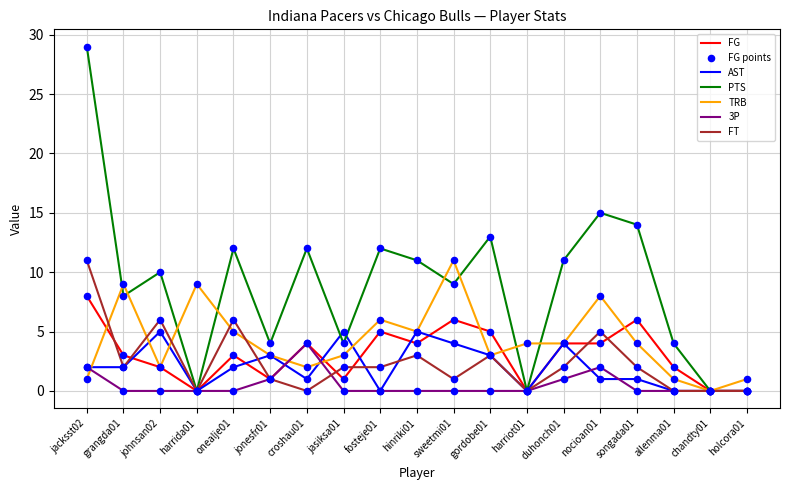

Is the value of FT at nocioan01 greater than the value of FG at jasiksa01?

Yes